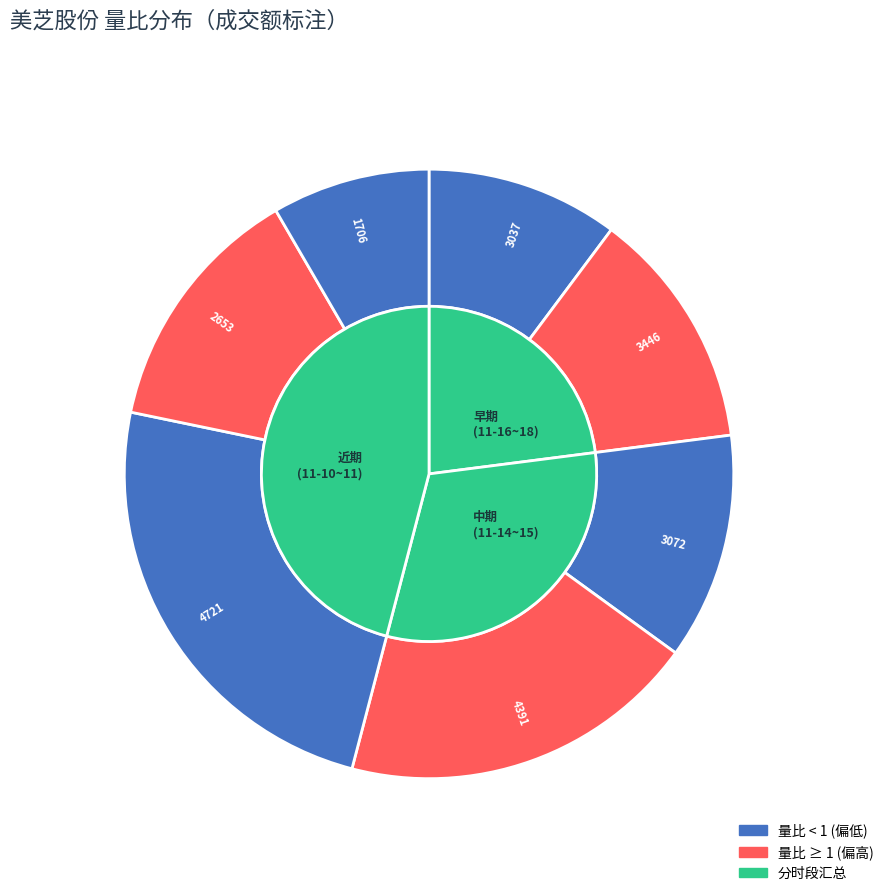

Is there any slice that represents more than half of the pie?

No